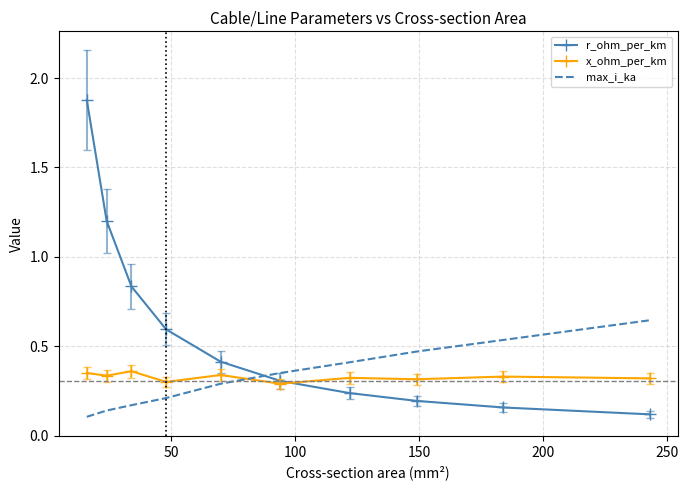

True or false: max_i_ka has more than 1 points higher than both neighbors.

False